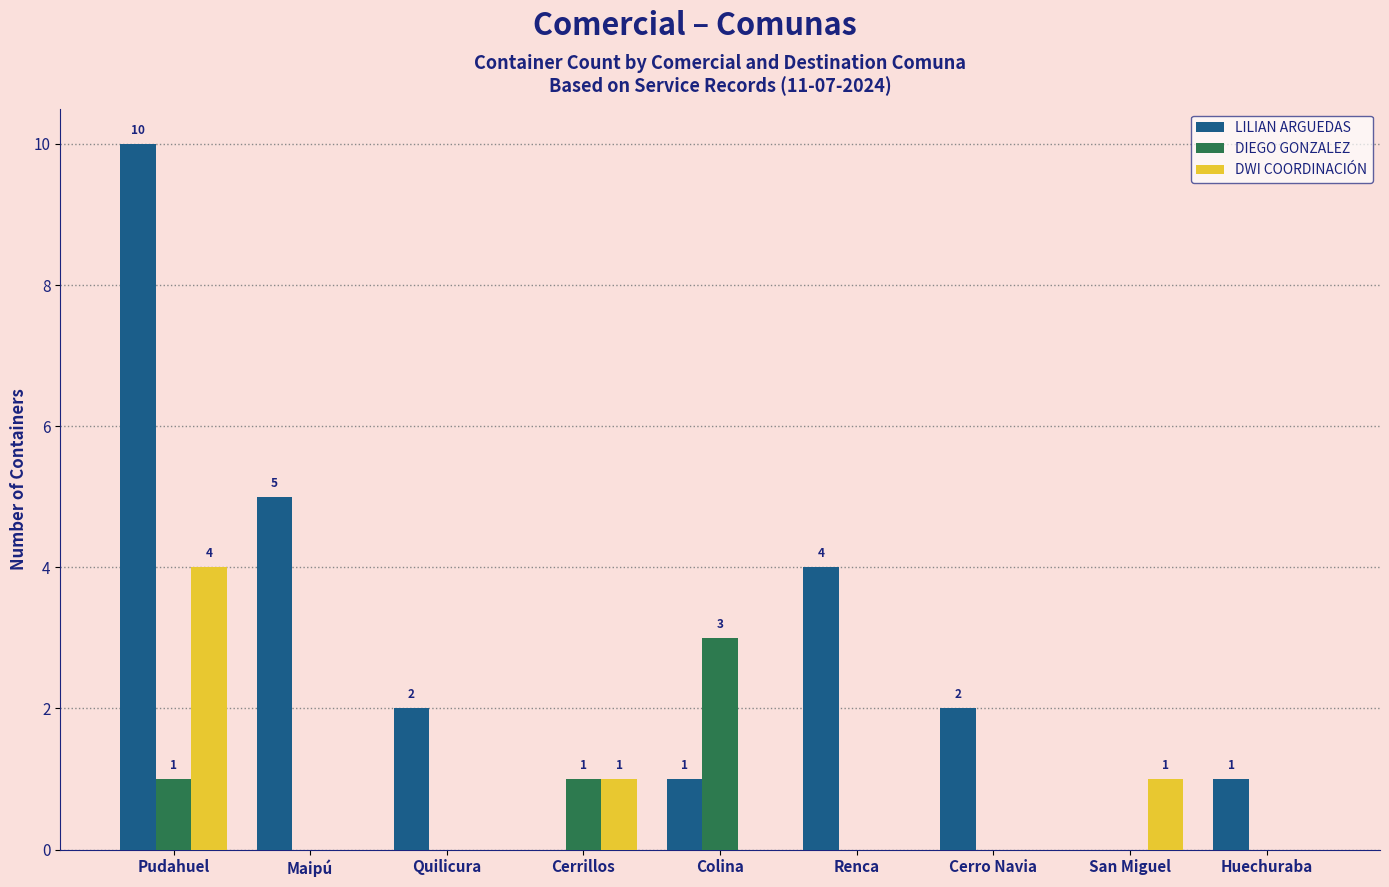

Is it true that DIEGO GONZALEZ equals 1 at Cerrillos?

True